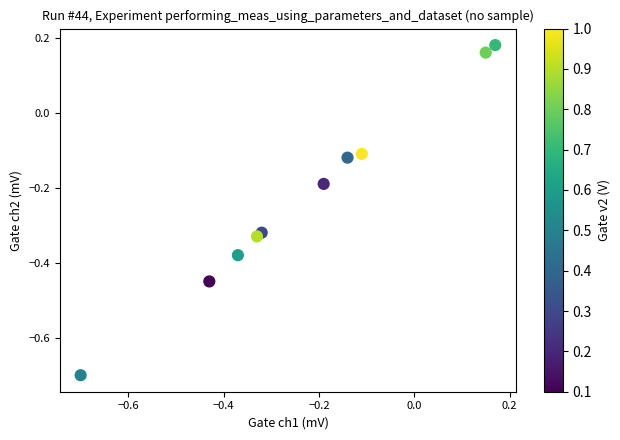

What is the range of X values (max minus min)?

0.9